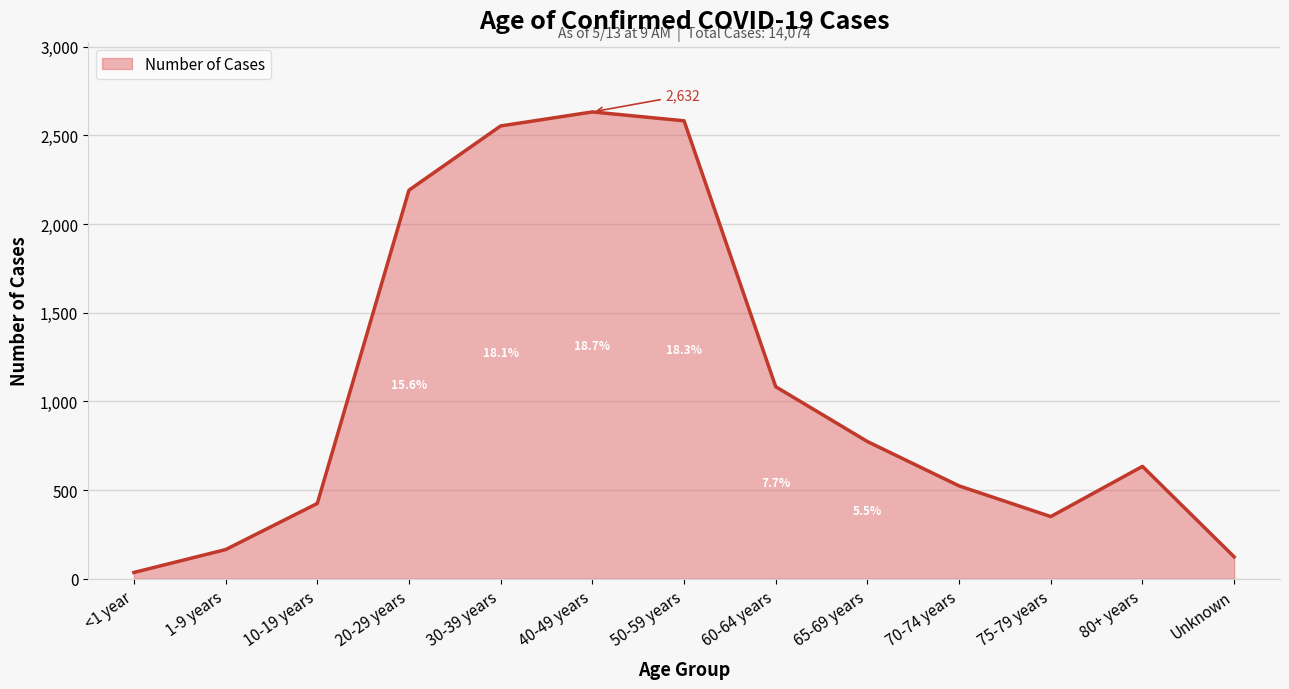

List the labels in order of value, largest first.

40-49 years, 50-59 years, 30-39 years, 20-29 years, 60-64 years, 65-69 years, 80+ years, 70-74 years, 10-19 years, 75-79 years, 1-9 years, Unknown, <1 year